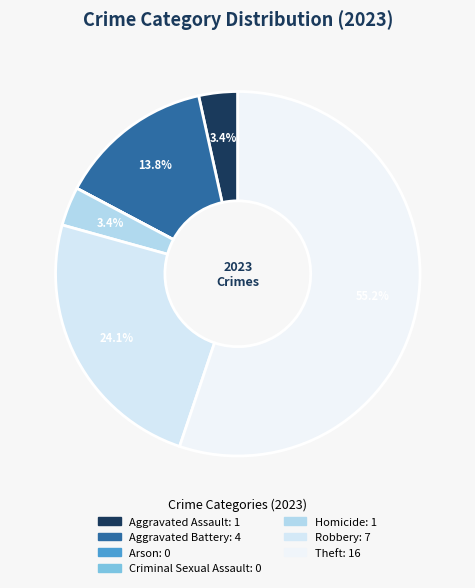

Which slice represents more than half of the pie?

Theft